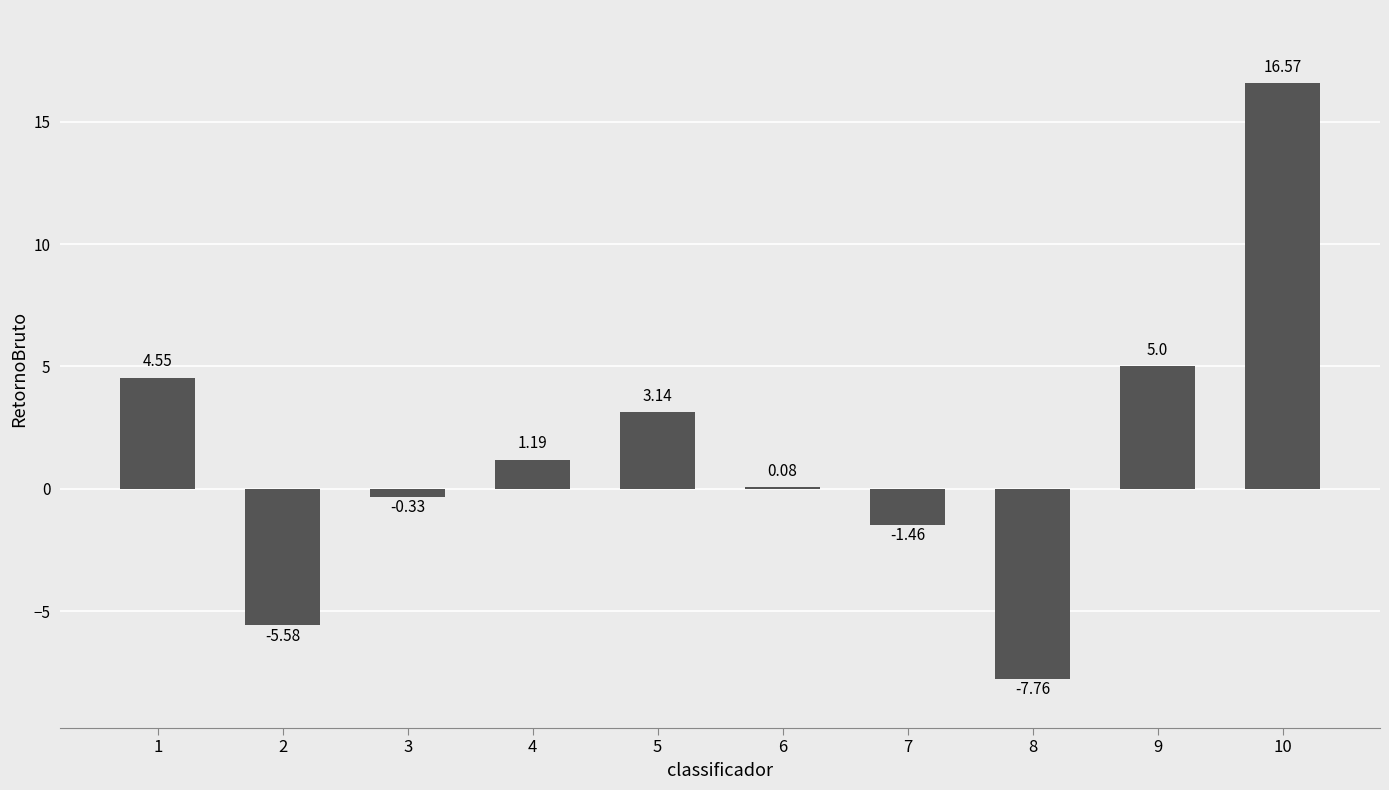

Does the chart contain stacked bars?

No